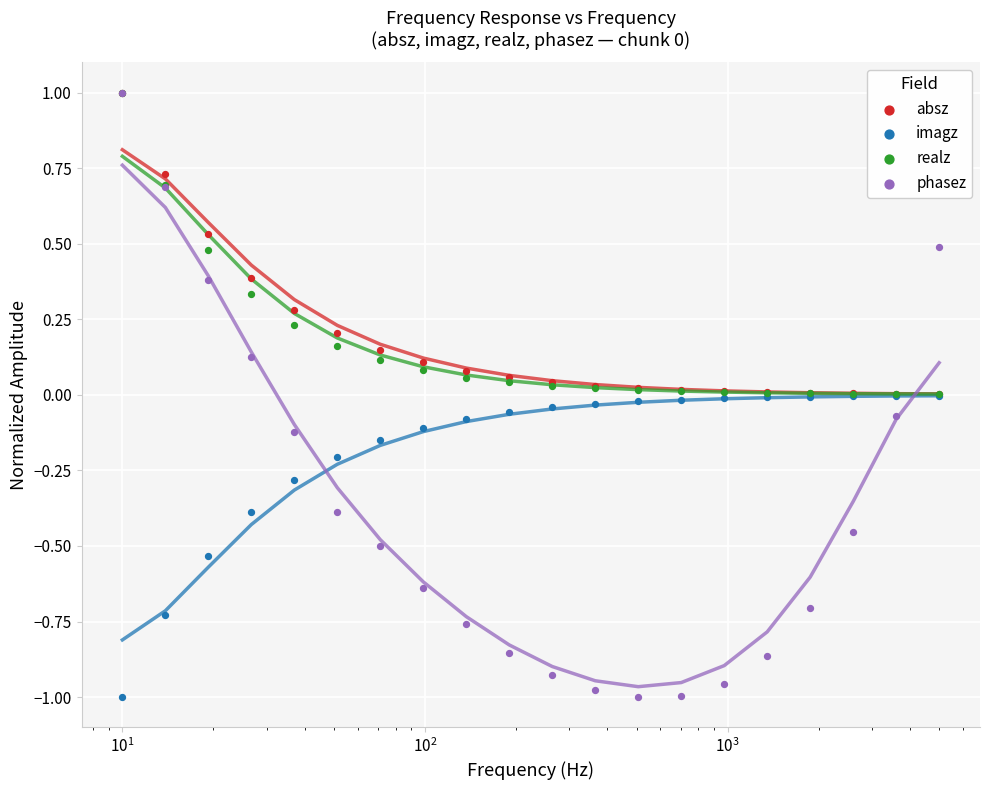

Which series contains the highest Y value?

absz